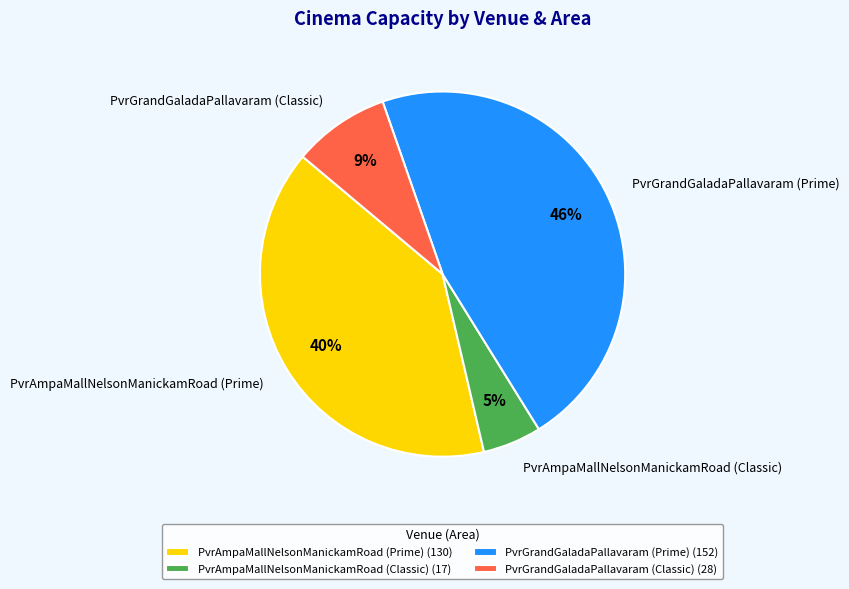

What is the smallest slice in the pie chart?

PvrAmpaMallNelsonManickamRoad (Classic)